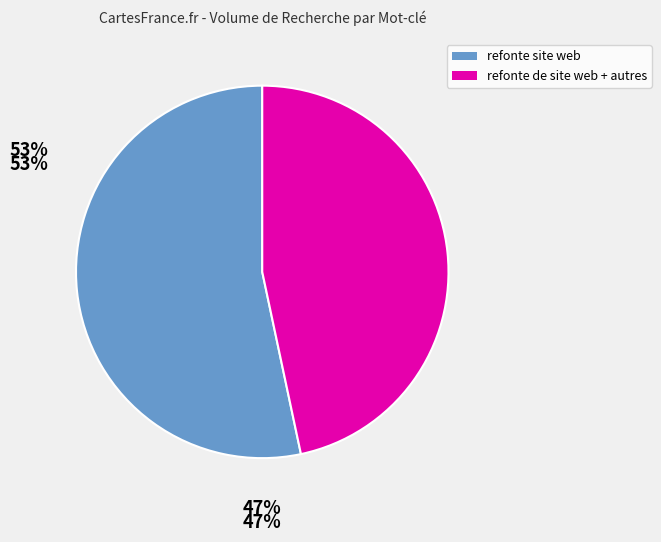

To the nearest percent, what is the average slice percentage?

50%